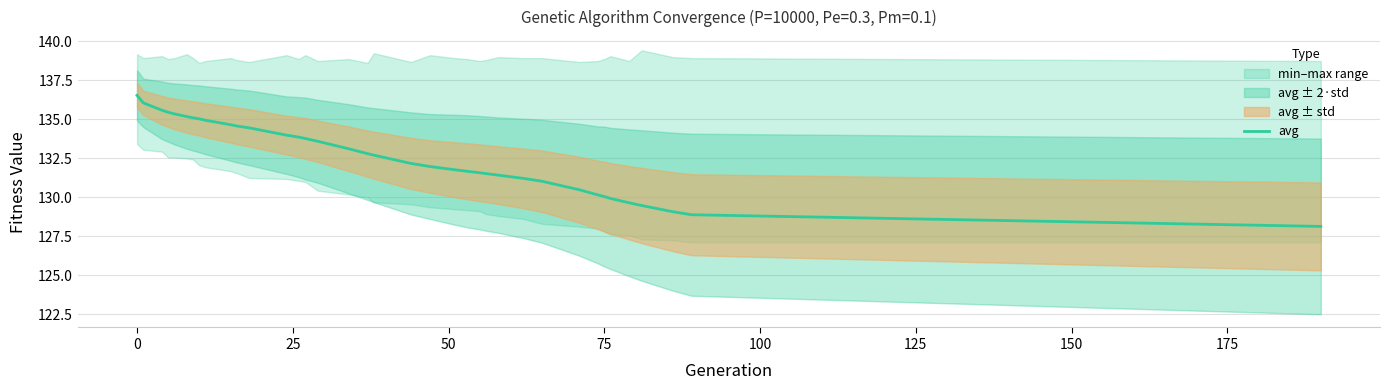

What is the minimum value for avg?

128.1